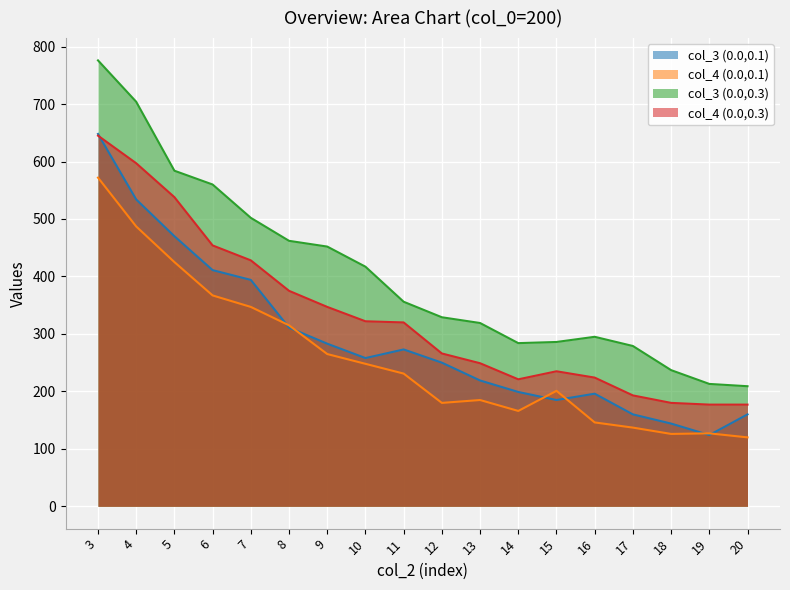

How many lines are shown in the chart?

4